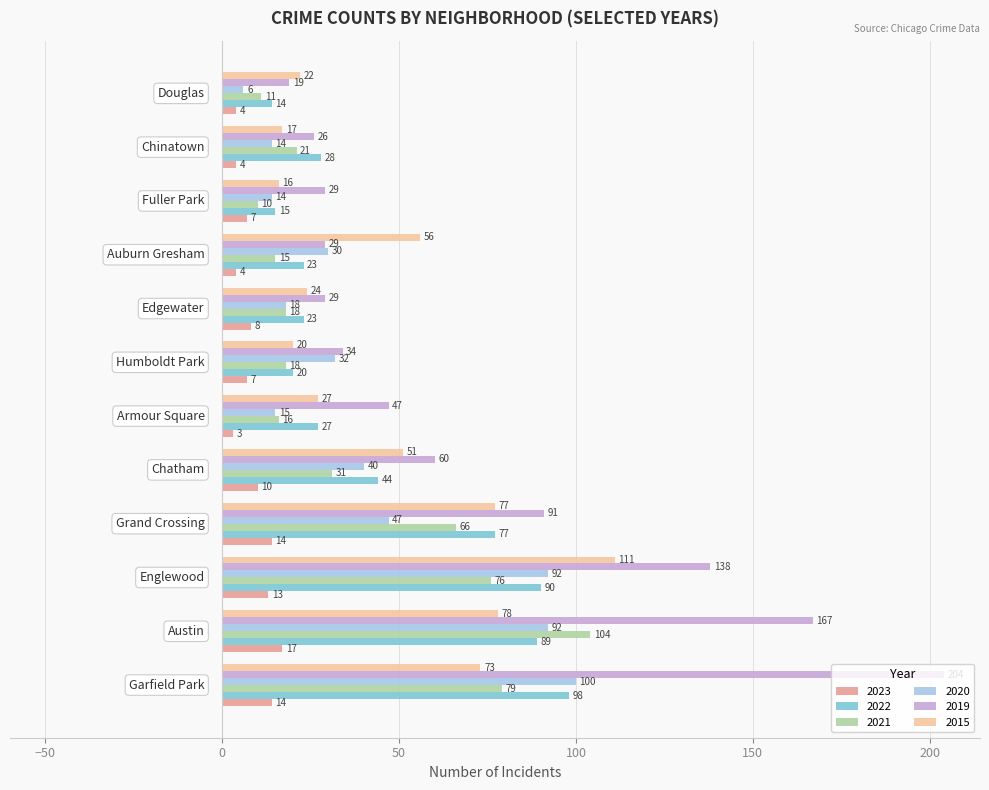

What is the maximum value for 2019?

204